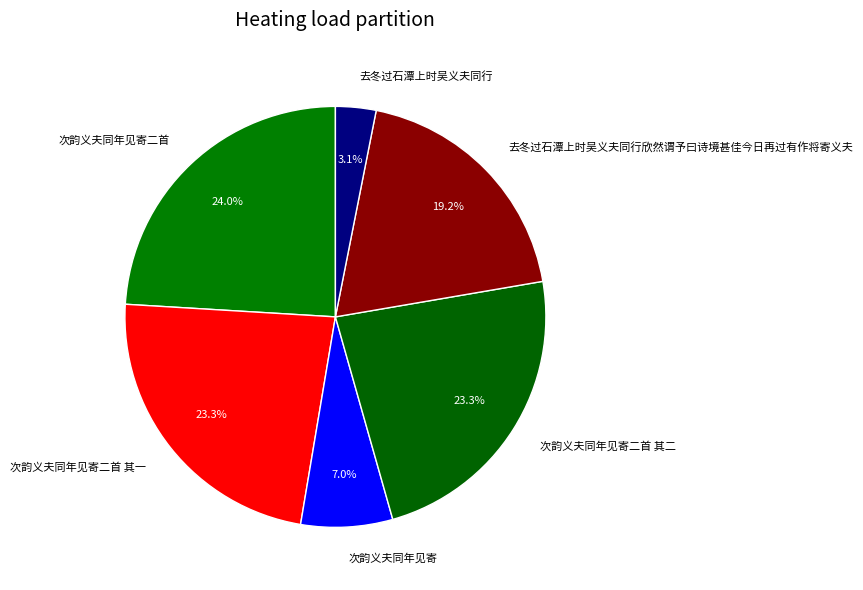

Approximately how many times larger is the value at 次韵义夫同年见寄二首 其一 compared to 次韵义夫同年见寄?

3.3